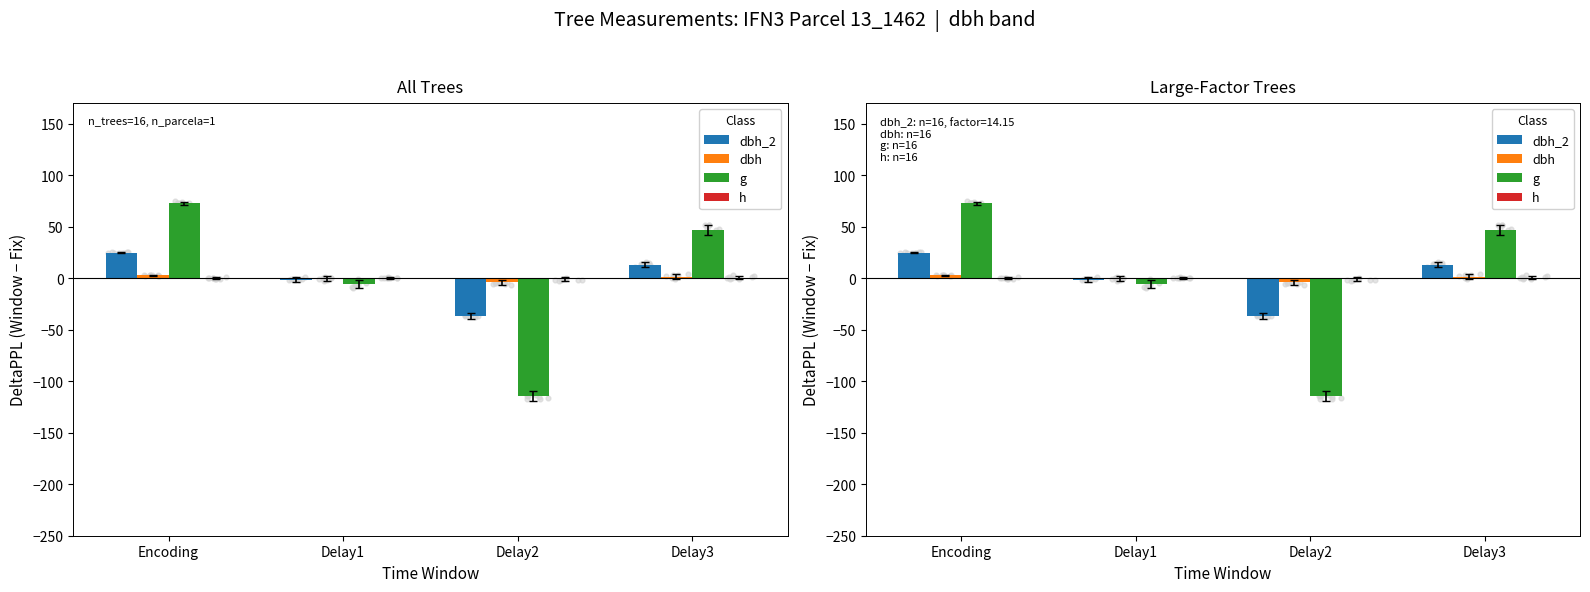

Is the value of g at Encoding greater than the value of h at Delay2?

Yes